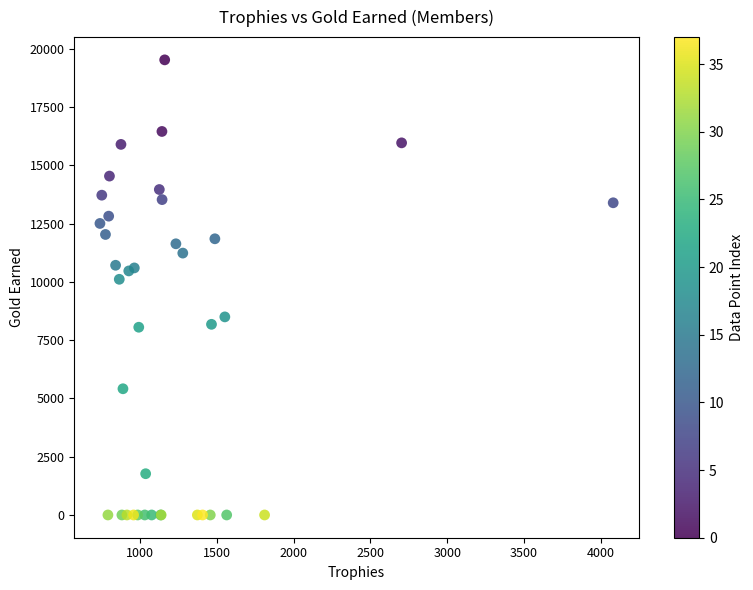

What Y value in the scatter plot is closest to 9763?

10112